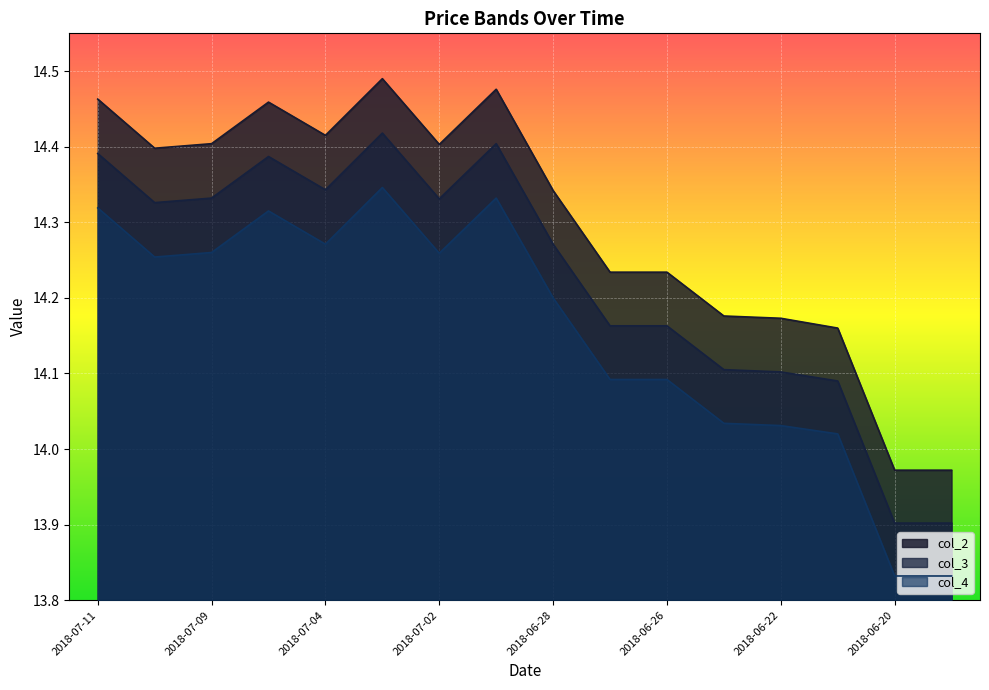

Reading left to right, list all the values displayed in this chart.

col_2: 14.5	14.4	14.4	14.5	14.4	14.5	14.4	14.5	14.3	14.2	14.2	14.2	14.2	14.2	14.0	14.0
col_3: 14.4	14.3	14.3	14.4	14.3	14.4	14.3	14.4	14.3	14.2	14.2	14.1	14.1	14.1	13.9	13.9
col_4: 14.3	14.3	14.3	14.3	14.3	14.3	14.3	14.3	14.2	14.1	14.1	14.0	14.0	14.0	13.8	13.8